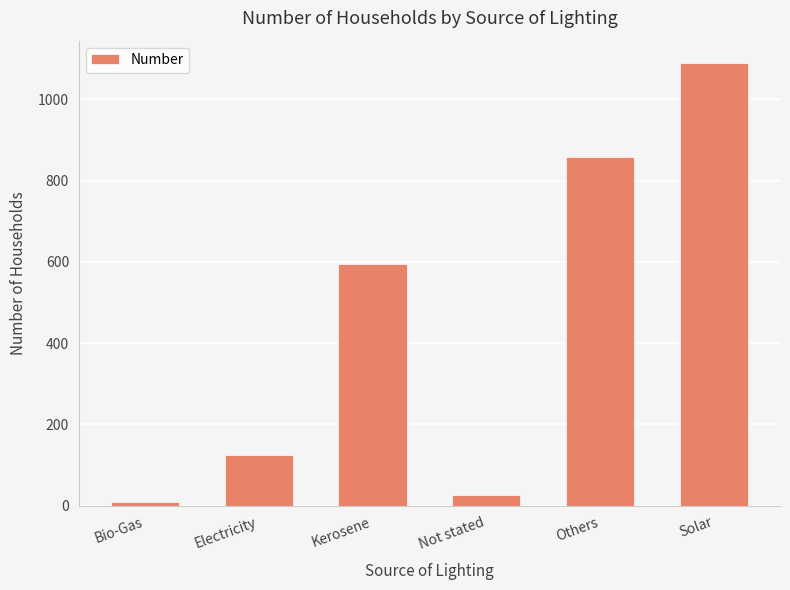

What is the value of the 2nd bar from the left?

124